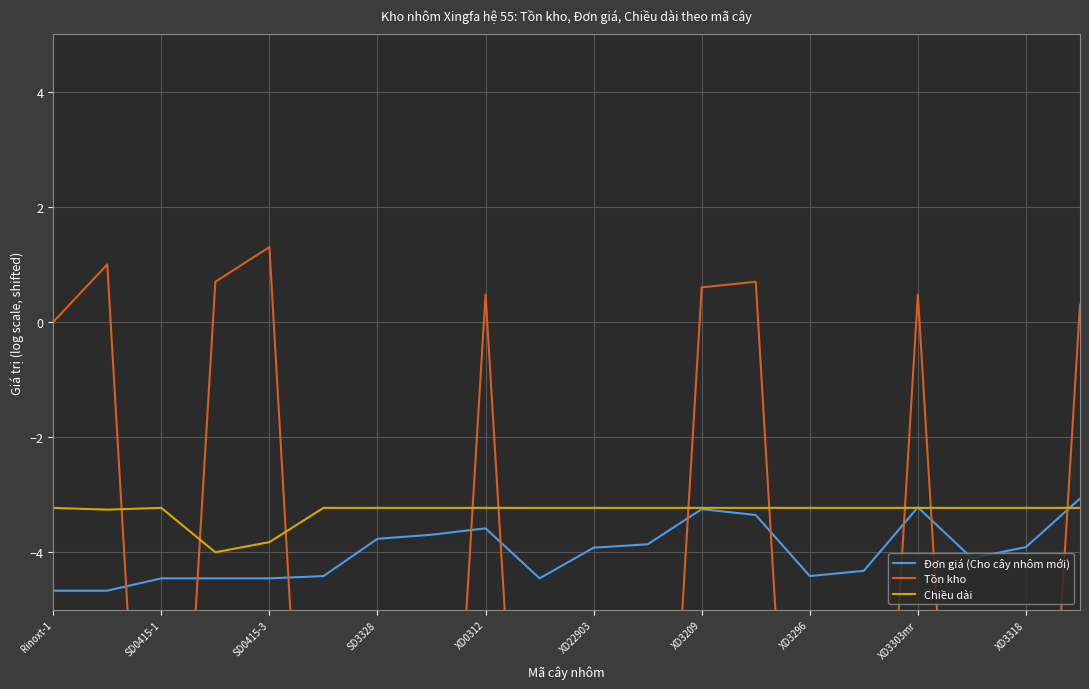

At how many categories does at least one series exceed -2?

9